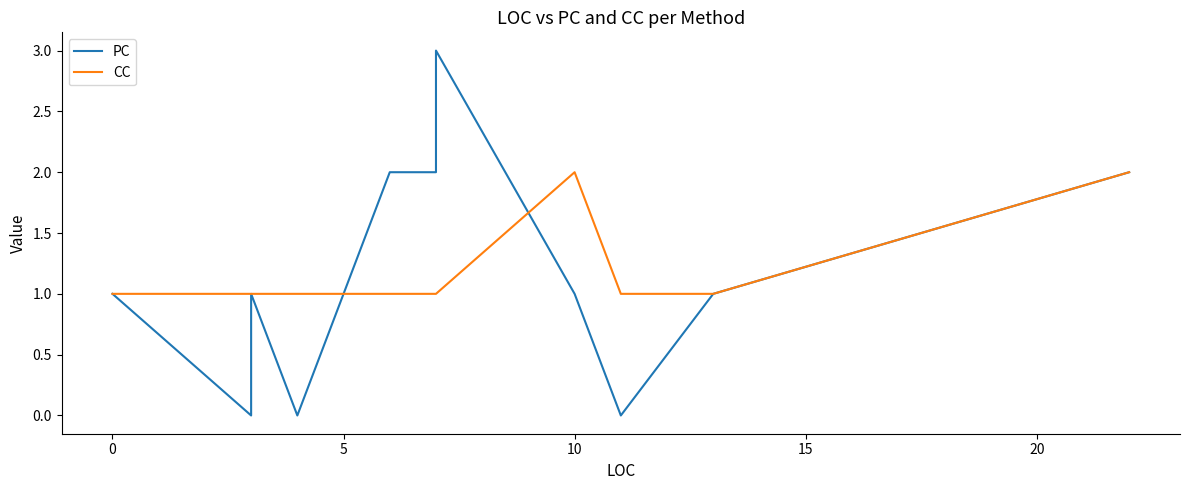

Is this an area chart (filled region under the line)?

No